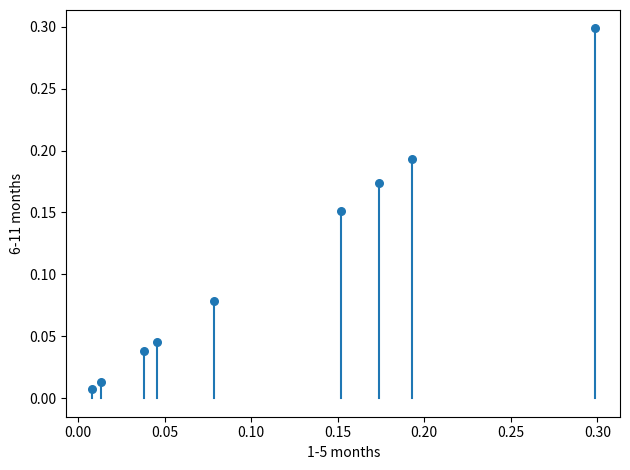

What is the range of X values (max minus min)?

0.3